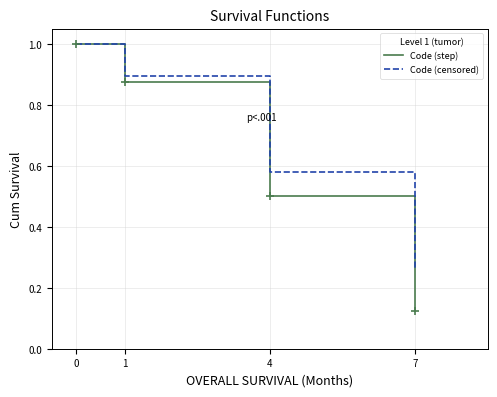

Which series has the largest total across all categories?

Code (censored)